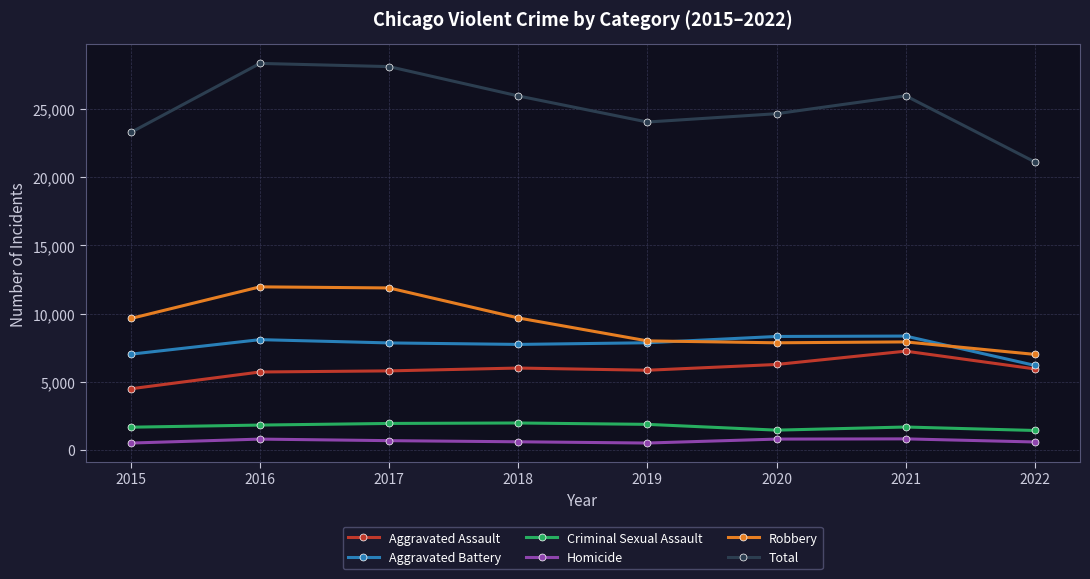

What is the value of the Criminal Sexual Assault point at the 2nd from the left?

1816